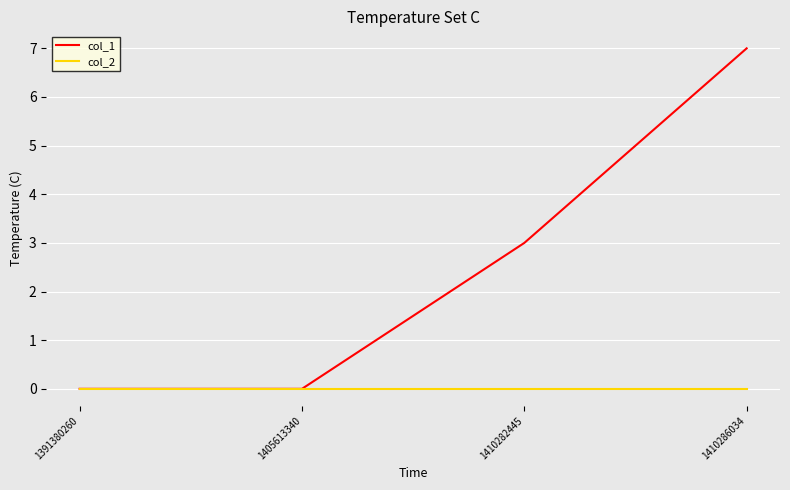

True or false: col_1 has more than 0 interior local peaks.

False